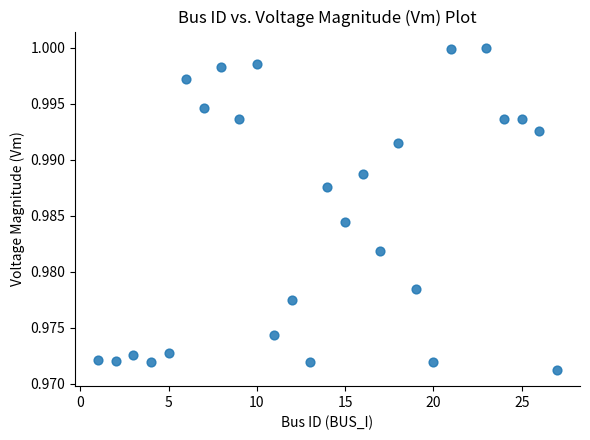

What is the range of X values (max minus min)?

26.0